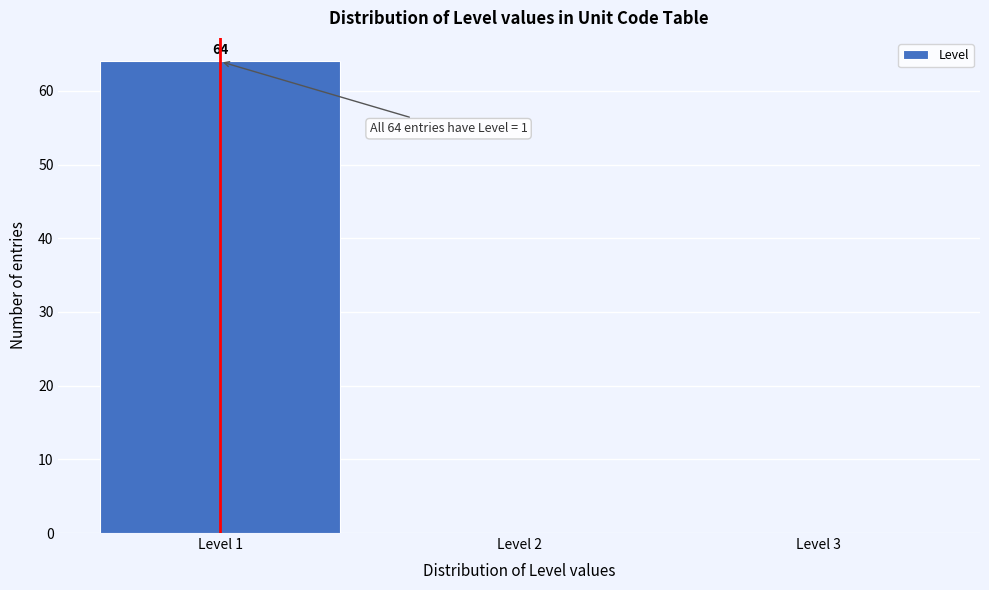

Reading left to right, list all the values displayed in this chart.

Level 1=64	Level 2=0	Level 3=0